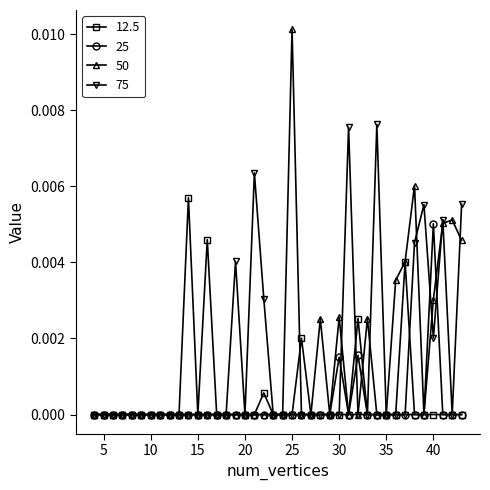

Which series has the largest range (max minus min)?

50